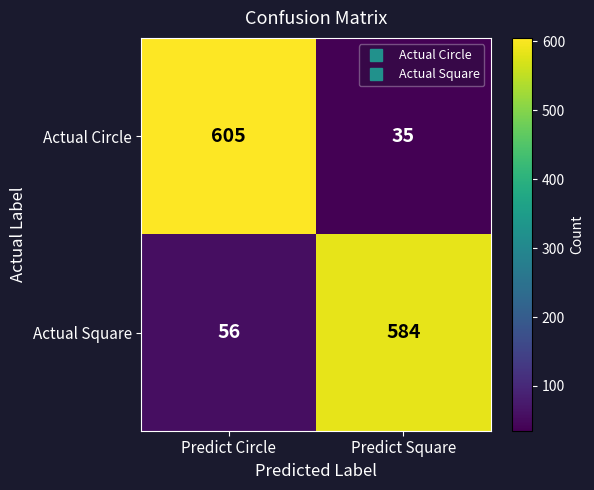

Reading left to right, what are all the values shown in this chart?

Actual Circle: Predict Circle=605	Predict Square=35
Actual Square: Predict Circle=56	Predict Square=584